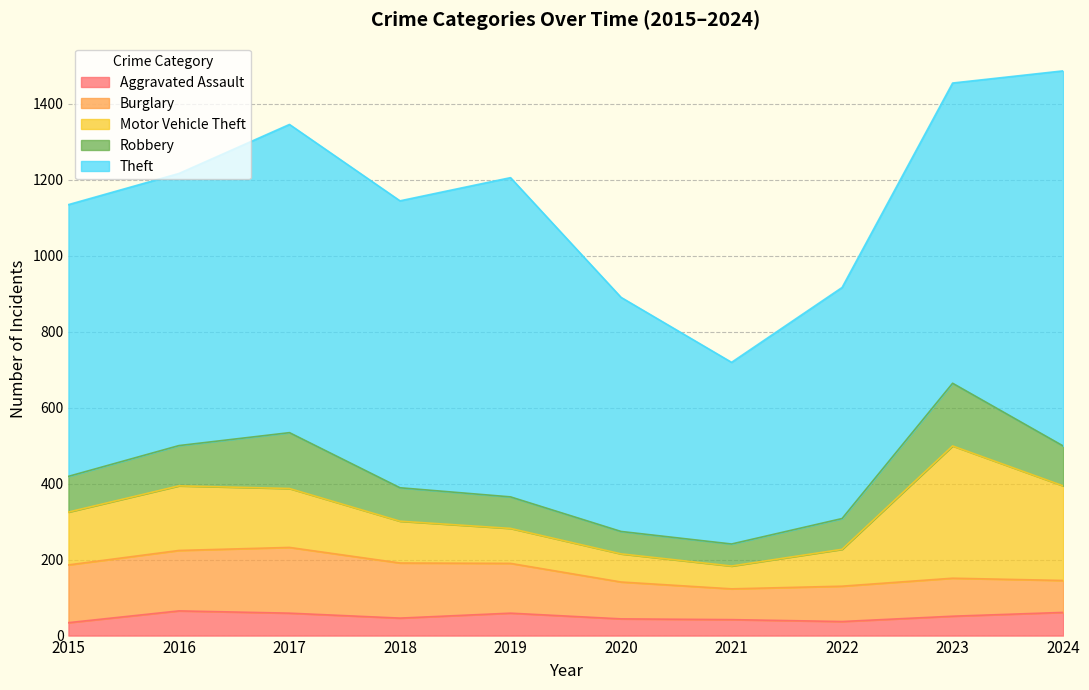

What is the difference between the Burglary values at 2016 and 2022?

66